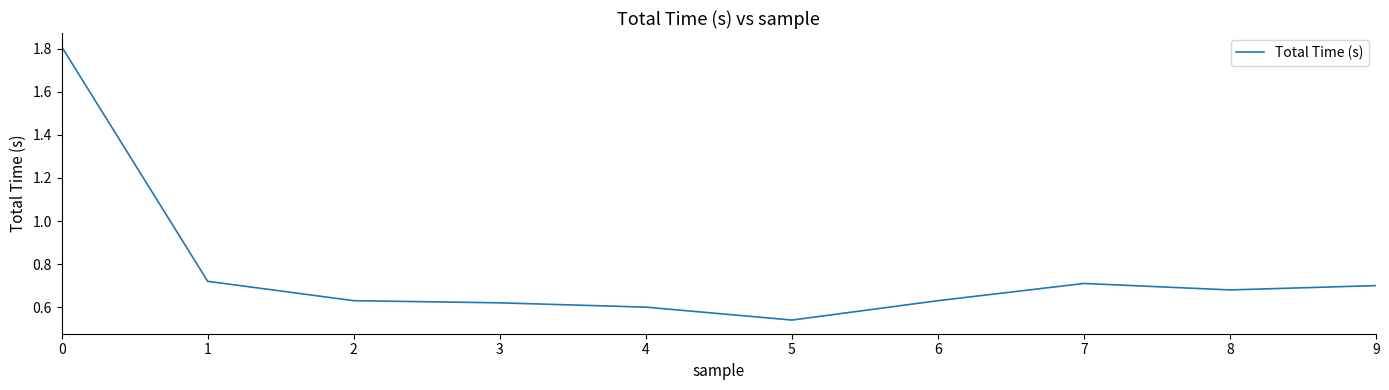

Which has a higher value, 9 or 4?

9